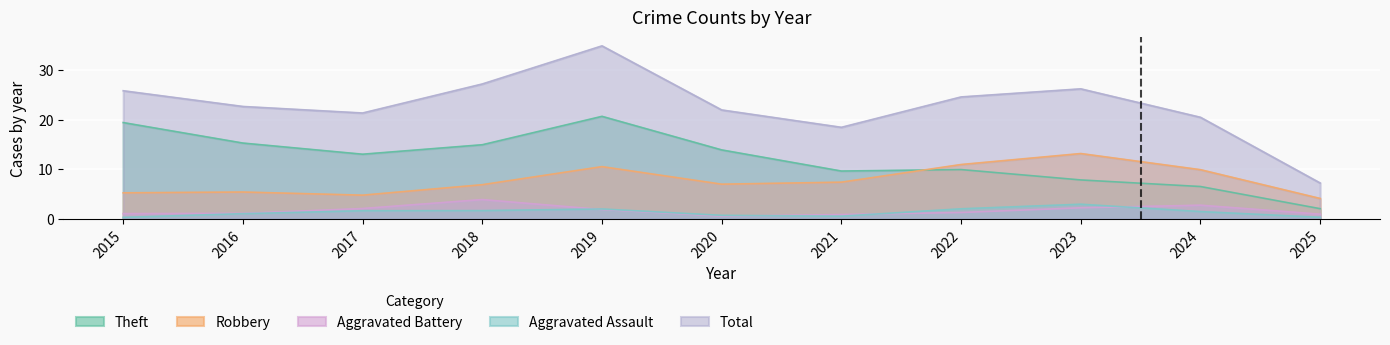

What is the spread (max minus min) of values at 2017?

19.8